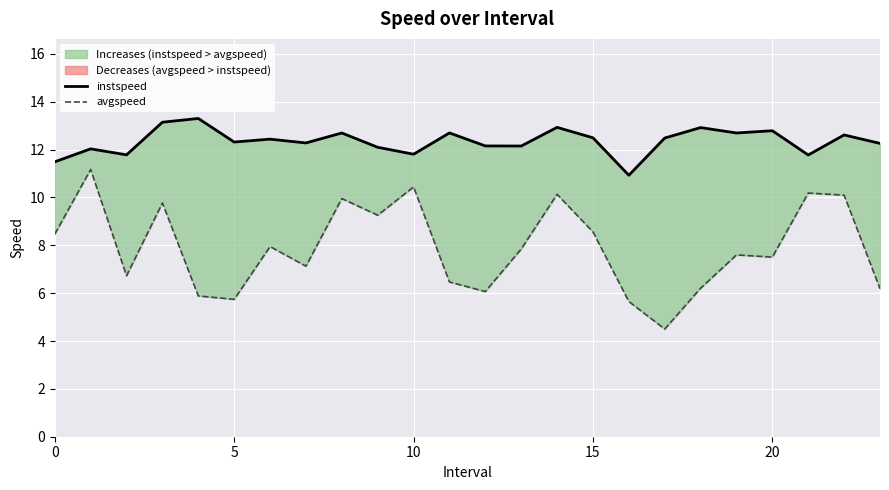

What are all the series names shown in the legend?

instspeed, avgspeed